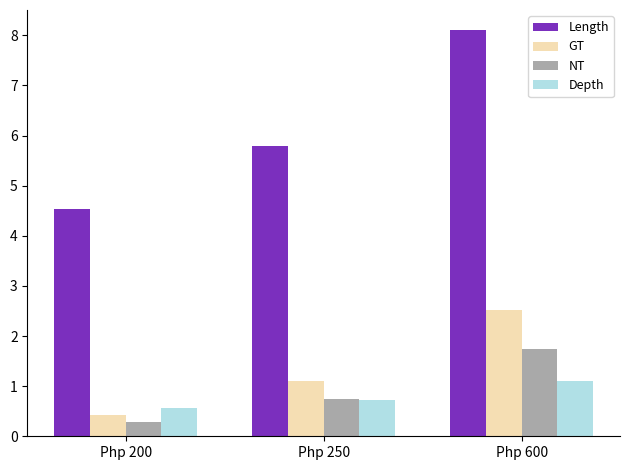

What value does the NT series have at Php 200?

0.3